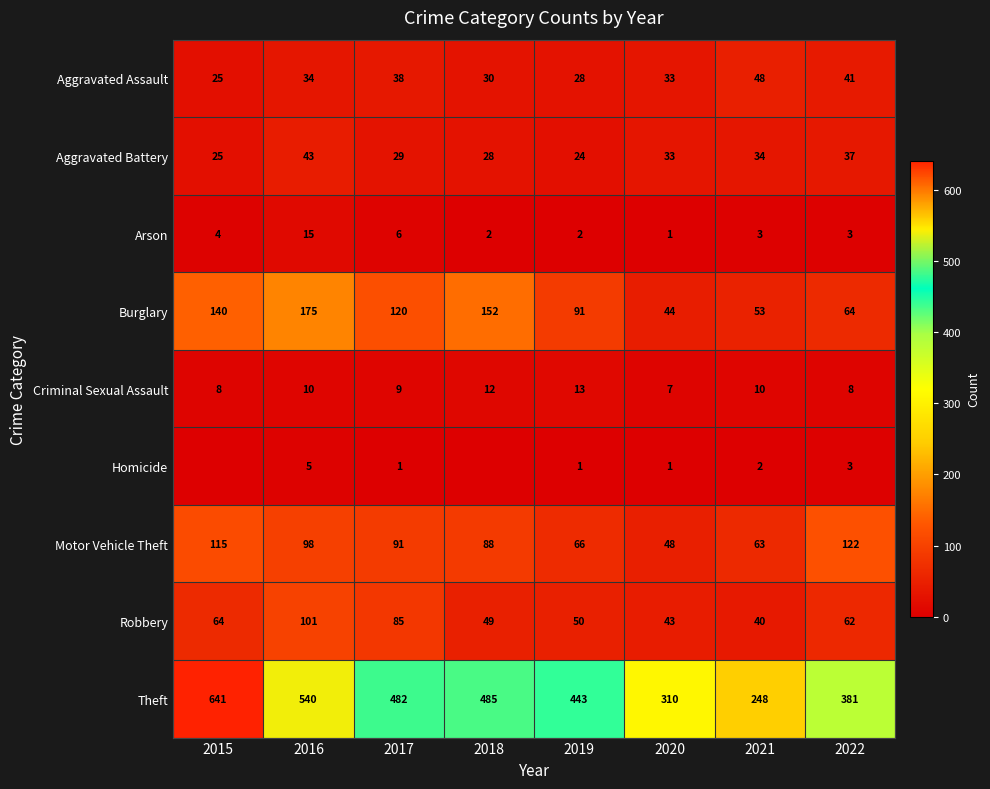

List the labels in order of Aggravated Assault value, largest first.

2021, 2022, 2017, 2016, 2020, 2018, 2019, 2015